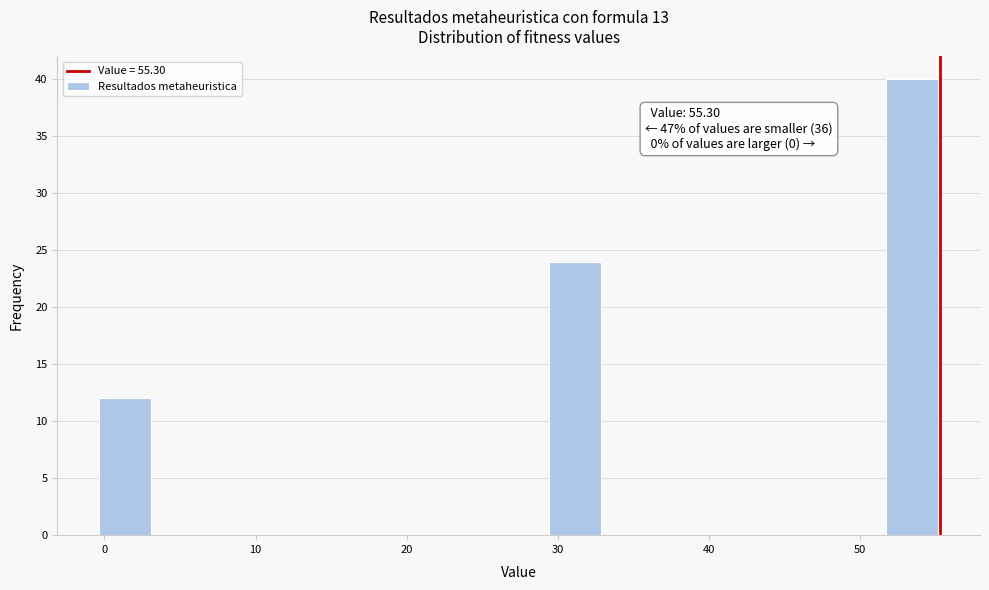

Read against the x-axis, roughly where is the centre of the tallest bar?

53